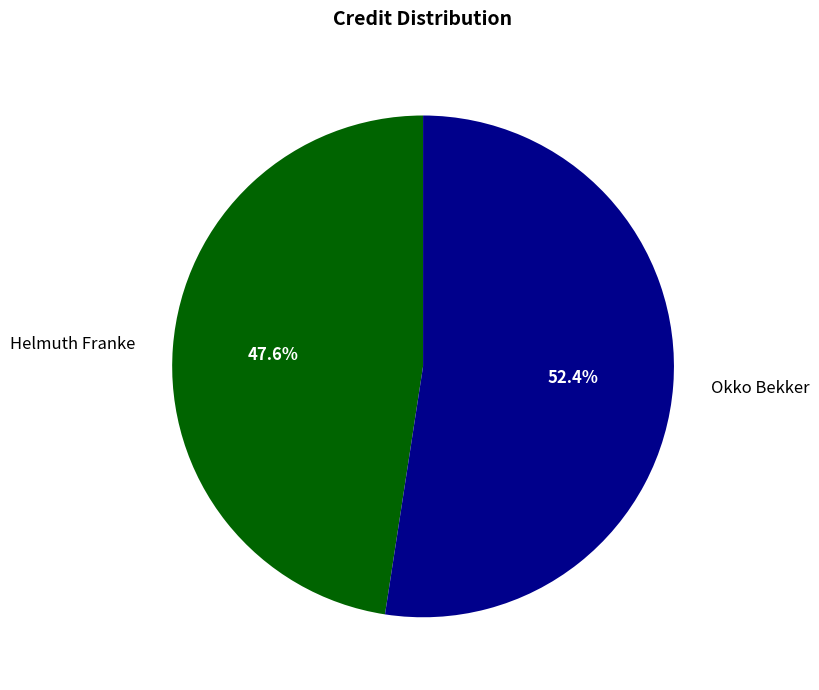

The Okko Bekker slice represents 52% of the pie. True or false?

True